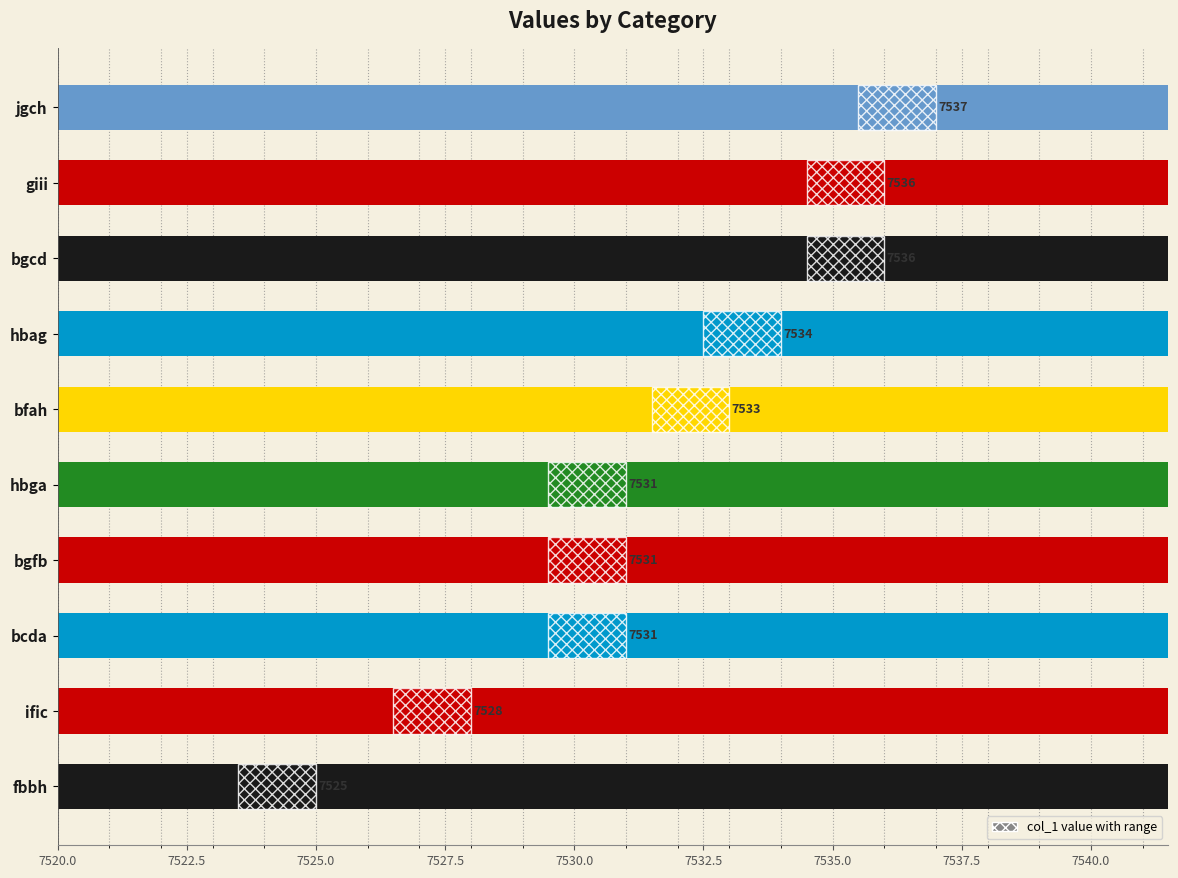

What is the minimum value shown in the chart?

7525